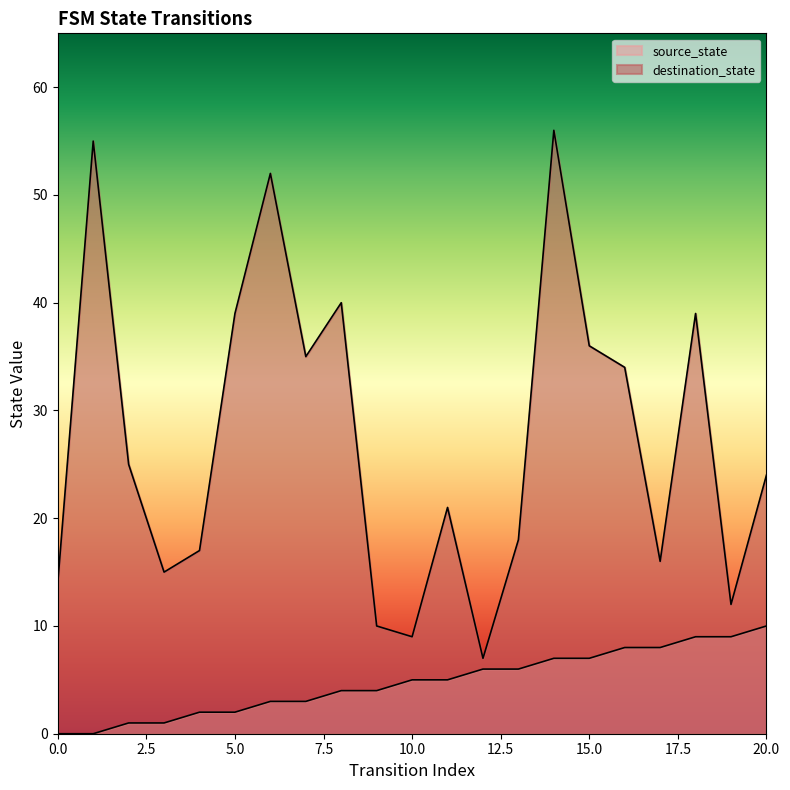

How many interior local peaks does the destination_state series have?

6